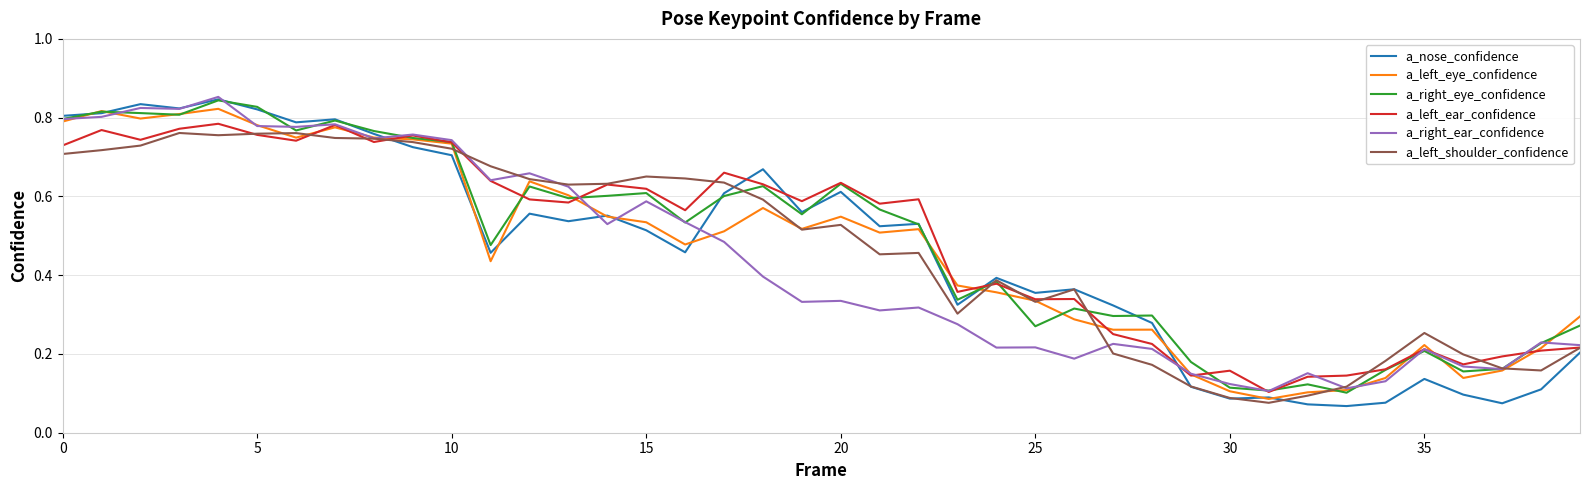

What is the sum of all a_left_shoulder_confidence values?

18.6